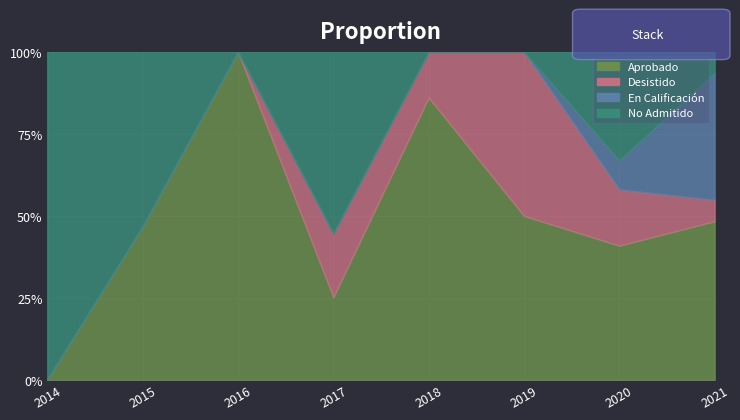

In No Admitido, how many points are higher than both neighbors (excluding endpoints)?

2